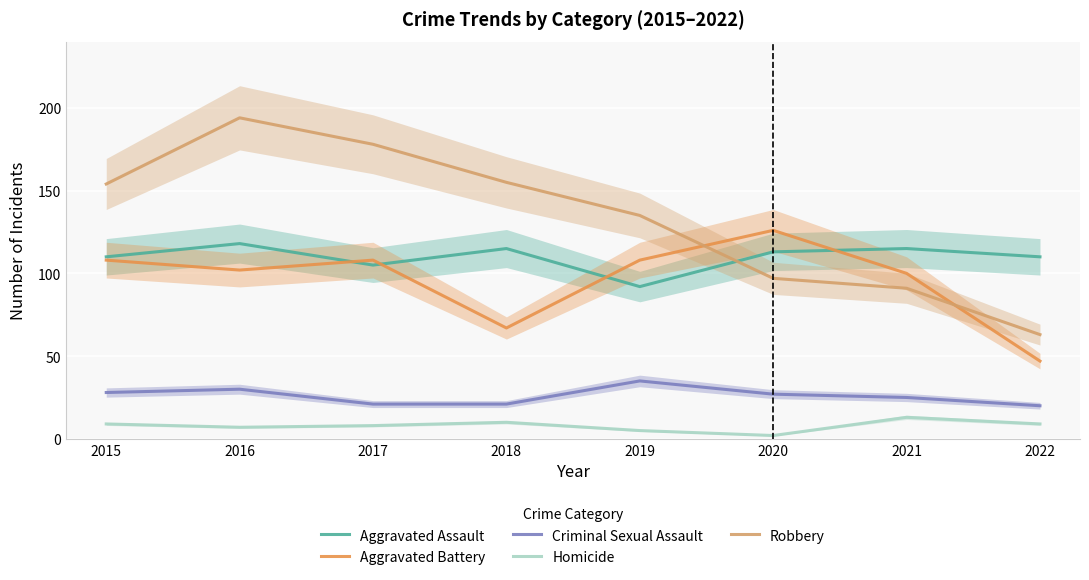

What is the minimum value for Aggravated Assault?

92